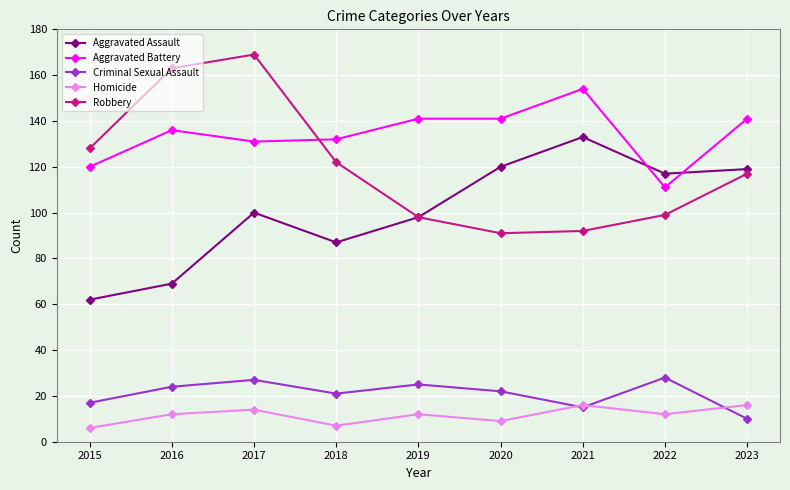

Where does the Robbery series first go above 117?

2015